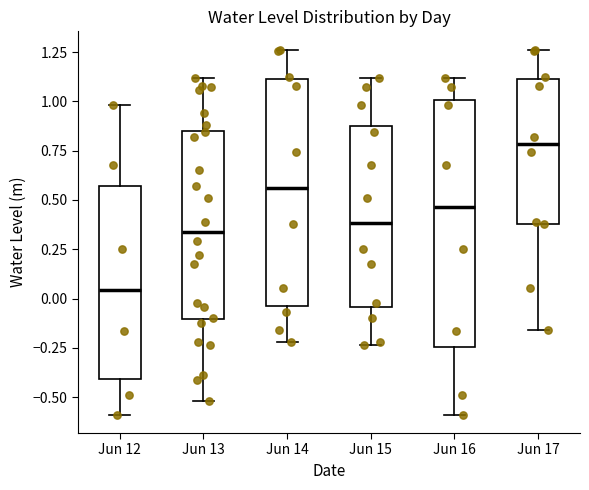

Reading left to right, transcribe this box plot: for each box, give where its median line is, the range the box spans, and where its two whiskers end, as read against the y-axis. The values are not printed on the chart, so give them approximately, as read against the axis.

Jun 12: median 0.05, box -0.40 to 0.55, whiskers -0.60 to 1.00
Jun 13: median 0.35, box -0.10 to 0.85, whiskers -0.50 to 1.10
Jun 14: median 0.55, box -0.05 to 1.10, whiskers -0.20 to 1.25
Jun 15: median 0.40, box -0.05 to 0.90, whiskers -0.25 to 1.10
Jun 16: median 0.45, box -0.25 to 1.00, whiskers -0.60 to 1.10
Jun 17: median 0.80, box 0.40 to 1.10, whiskers -0.15 to 1.25